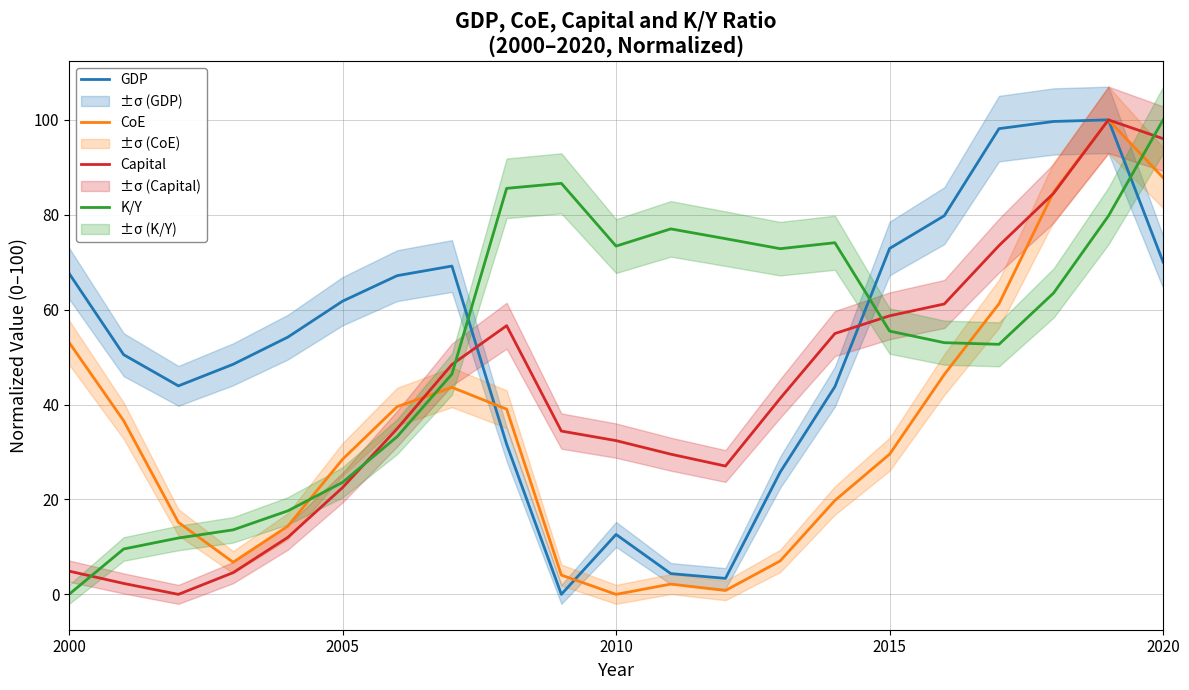

Which series ends up on top after the final intersection of K/Y and GDP?

K/Y